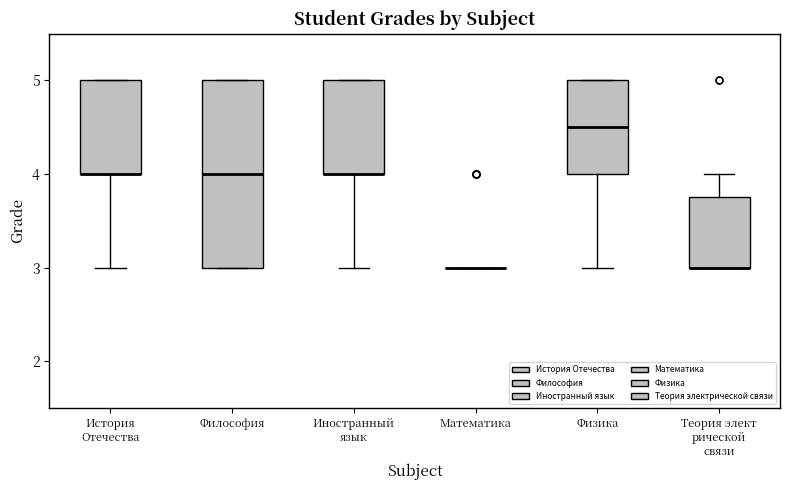

Reading left to right, transcribe this box plot: for each box, give where its median line is, the range the box spans, and where its two whiskers end, as read against the y-axis. The values are not printed on the chart, so give them approximately, as read against the axis.

История Отечества: median 4.0 (drawn on the box's lower edge), box 4.0 to 5.0, whiskers 3.0 to 5.0
Философия: median 4.0, box 3.0 to 5.0, whiskers 3.0 to 5.0
Иностранный язык: median 4.0 (drawn on the box's lower edge), box 4.0 to 5.0, whiskers 3.0 to 5.0
Математика: box collapsed to a line at 3.0, whiskers 3.0 to 3.0
Физика: median 4.5, box 4.0 to 5.0, whiskers 3.0 to 5.0
Теория элект рической связи: median 3.0 (drawn on the box's lower edge), box 3.0 to 3.8, whiskers 3.0 to 4.0